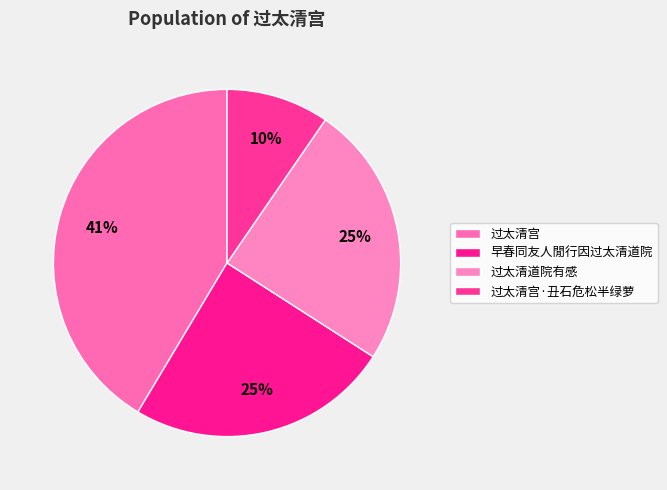

Between 早春同友人閒行因过太清道院 and 过太清道院有感, which is larger?

过太清道院有感